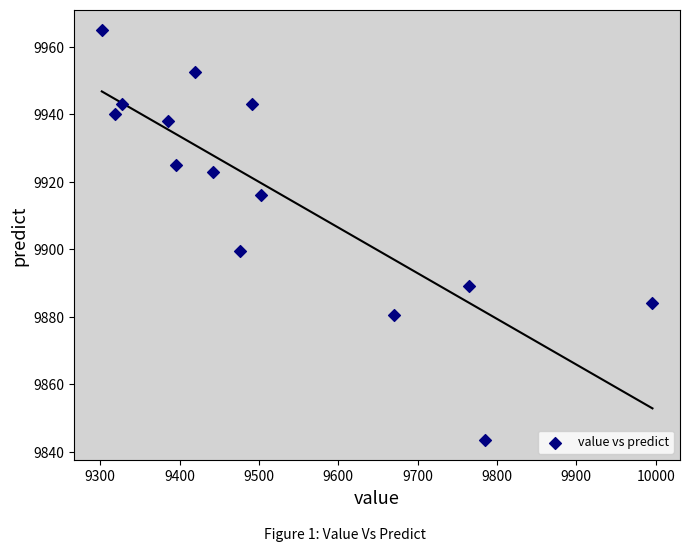

What is the range of X values (max minus min)?

694.0